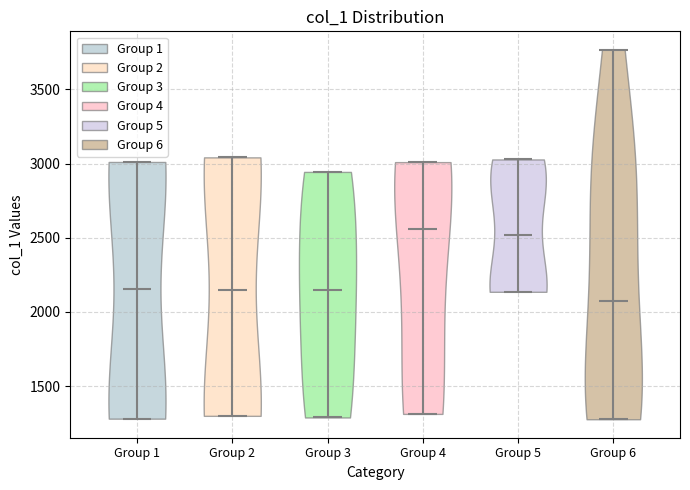

Which violin has the lowest median line?

Group 6